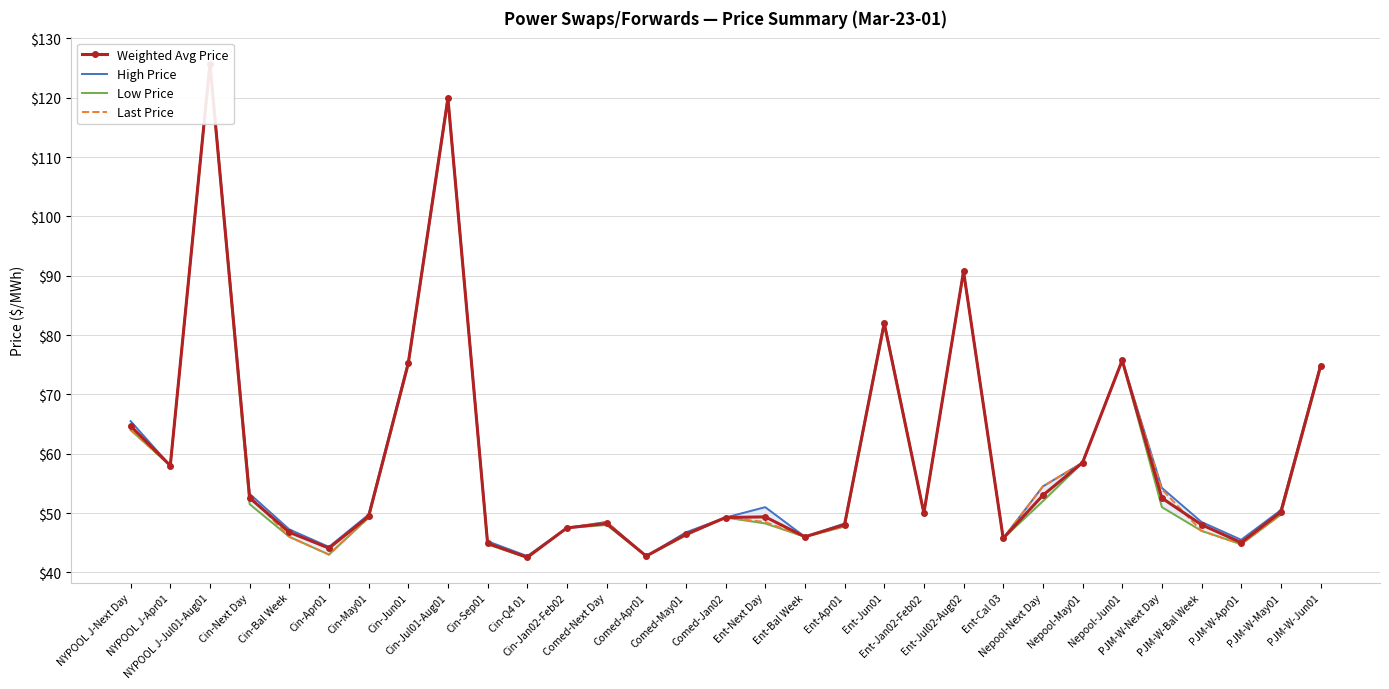

Which series has the widest spread of values?

Last Price